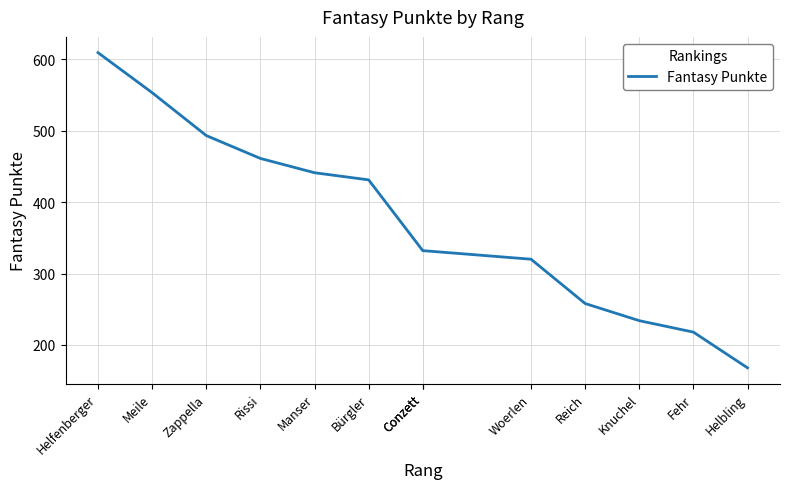

Which label corresponds to the smallest value in the chart?

Helbling